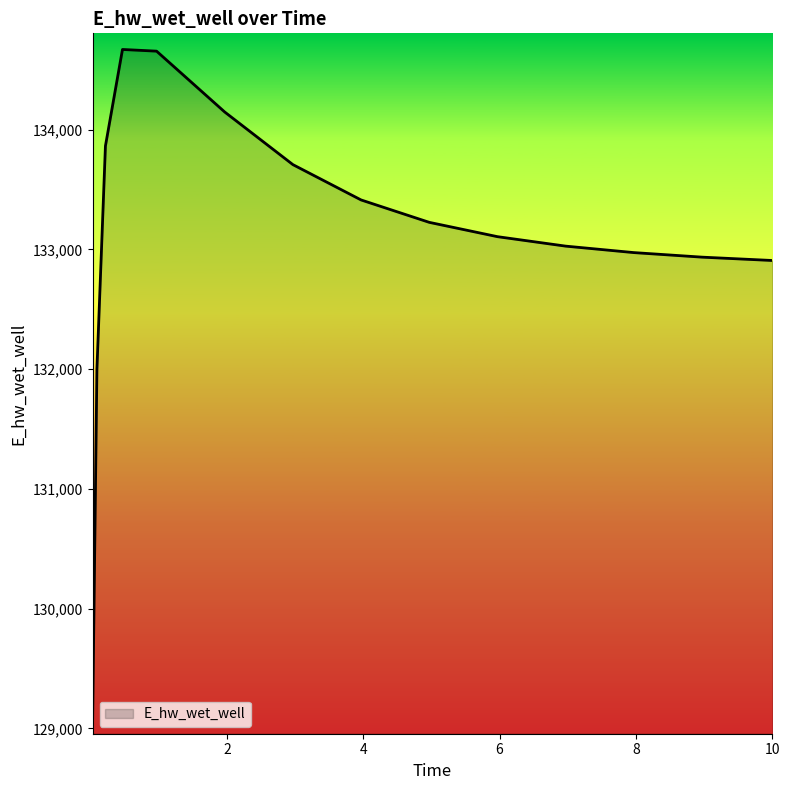

What is the minimum value shown in the chart?

129085.3